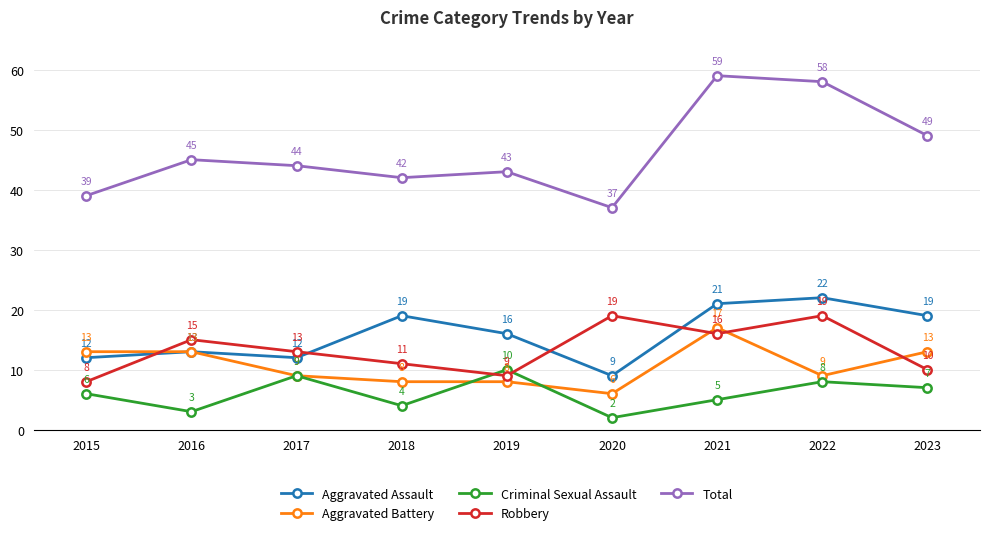

Reading left to right, list all the values displayed in this chart.

Aggravated Assault: 2015=12	2016=13	2017=12	2018=19	2019=16	2020=9	2021=21	2022=22	2023=19
Aggravated Battery: 2015=13	2016=13	2017=9	2018=8	2019=8	2020=6	2021=17	2022=9	2023=13
Criminal Sexual Assault: 2015=6	2016=3	2017=9	2018=4	2019=10	2020=2	2021=5	2022=8	2023=7
Robbery: 2015=8	2016=15	2017=13	2018=11	2019=9	2020=19	2021=16	2022=19	2023=10
Total: 2015=39	2016=45	2017=44	2018=42	2019=43	2020=37	2021=59	2022=58	2023=49